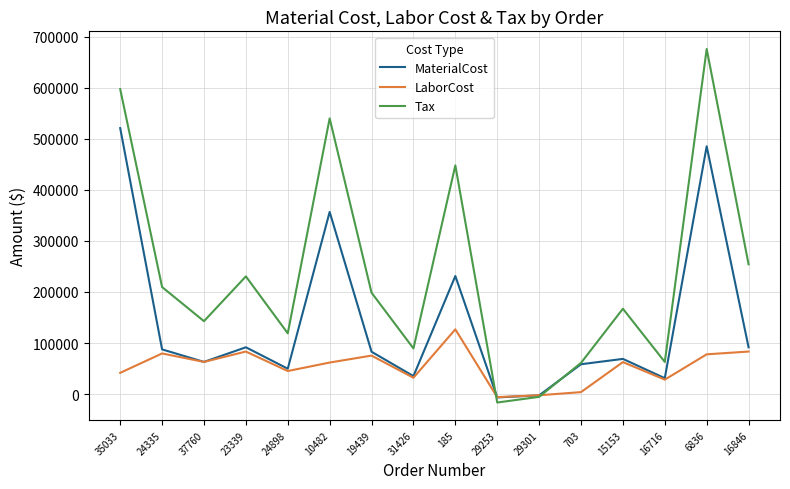

What is the difference between the highest and lowest values at 29301?

3098.3